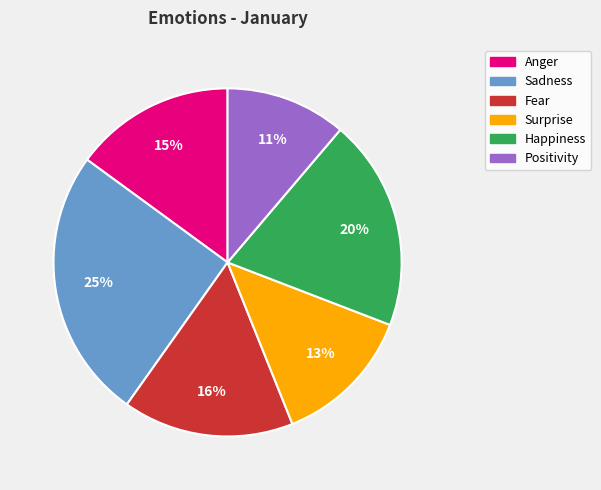

To the nearest percent, what is the difference between the Fear and Happiness slice percentages?

4%